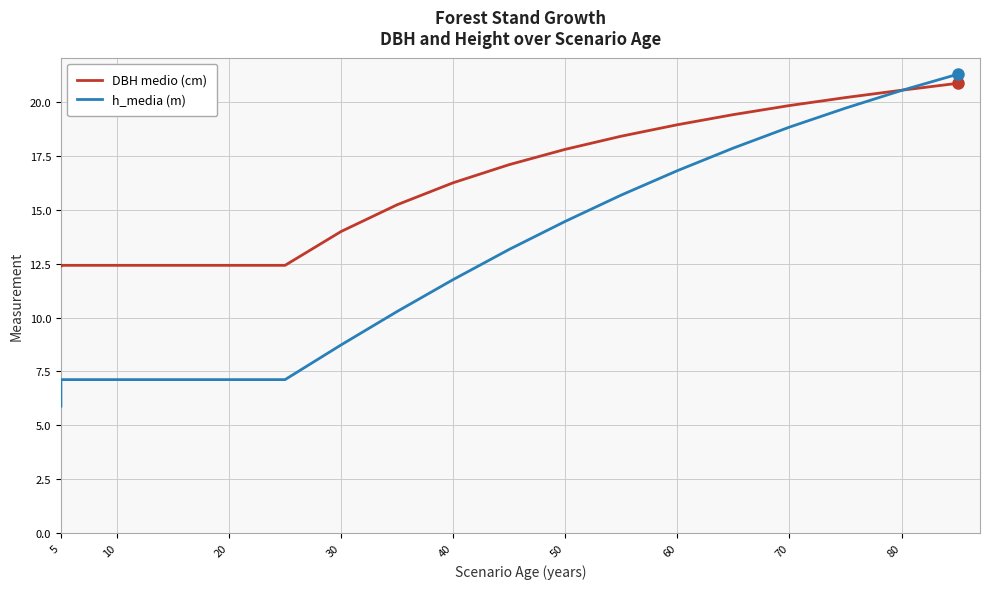

True or false: h_media (m) and DBH medio (cm) intersect in this chart.

True